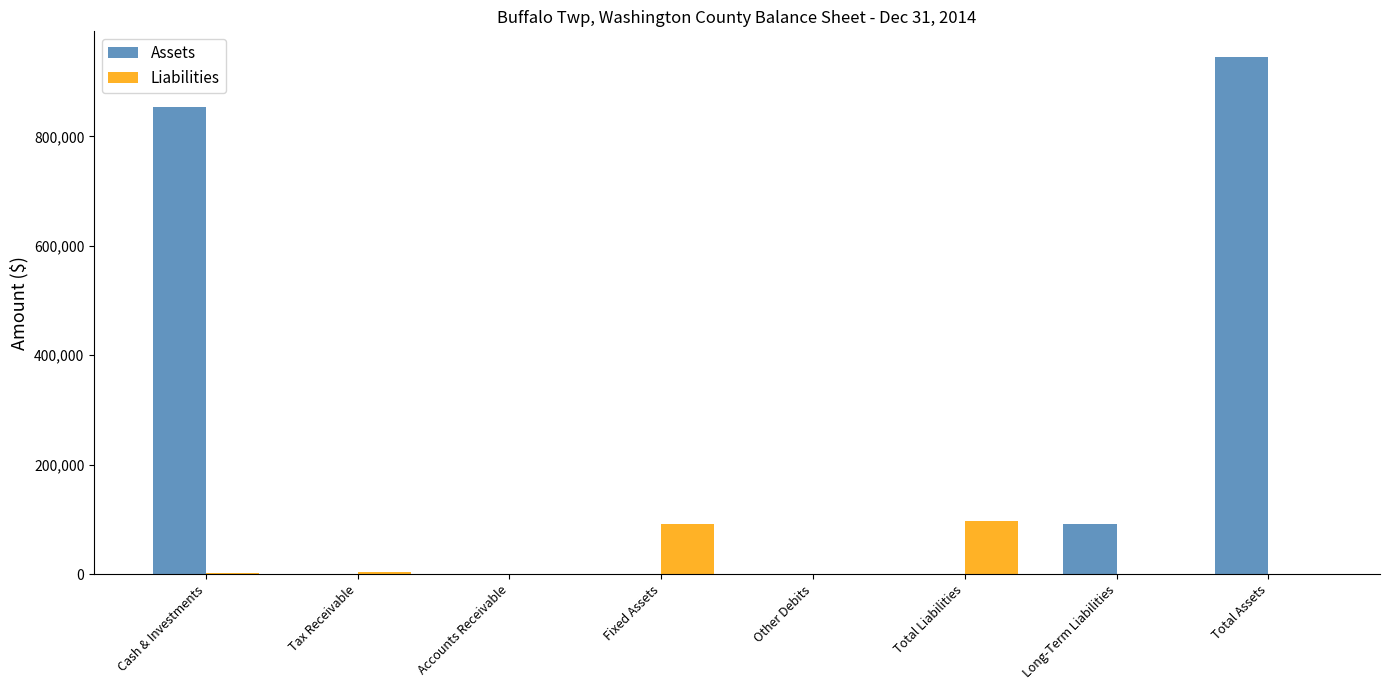

What is the total value across all series at Long-Term Liabilities?

90784